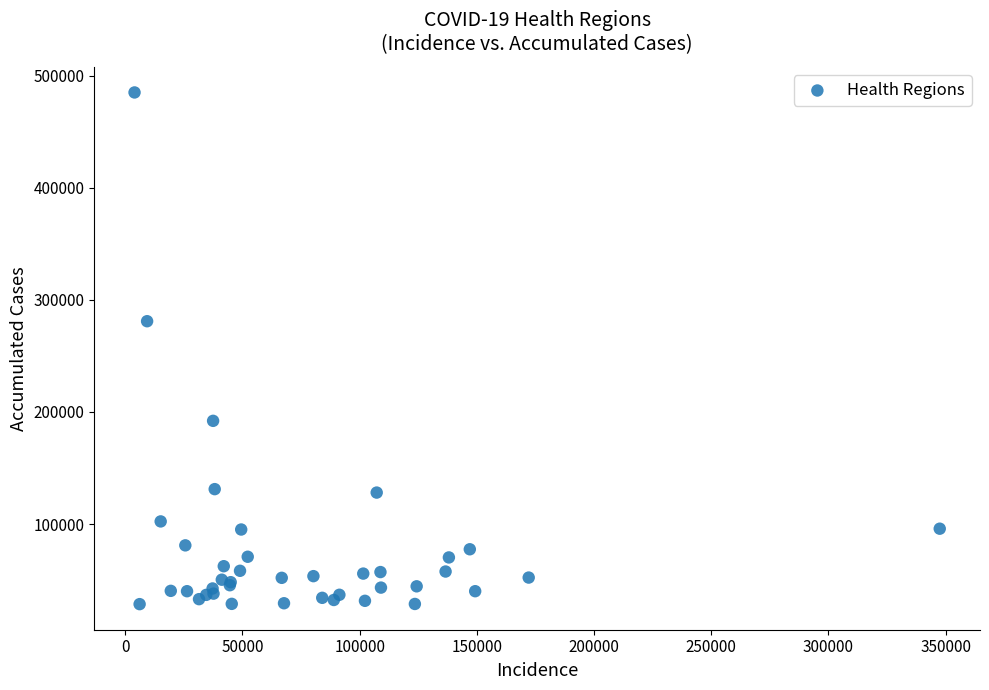

What Y value in the scatter plot is closest to 256831?

281002